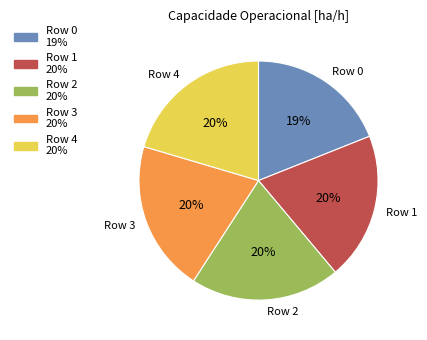

To the nearest percent, what portion does Row 3 represent?

20%